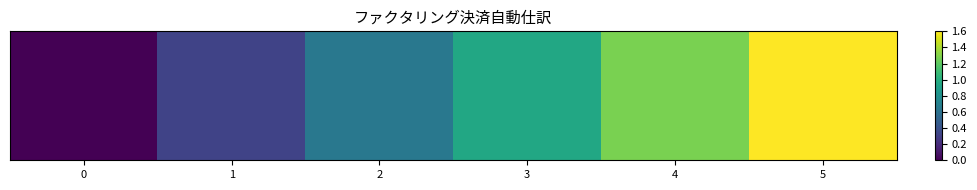

Count the number of values greater than 0.

5